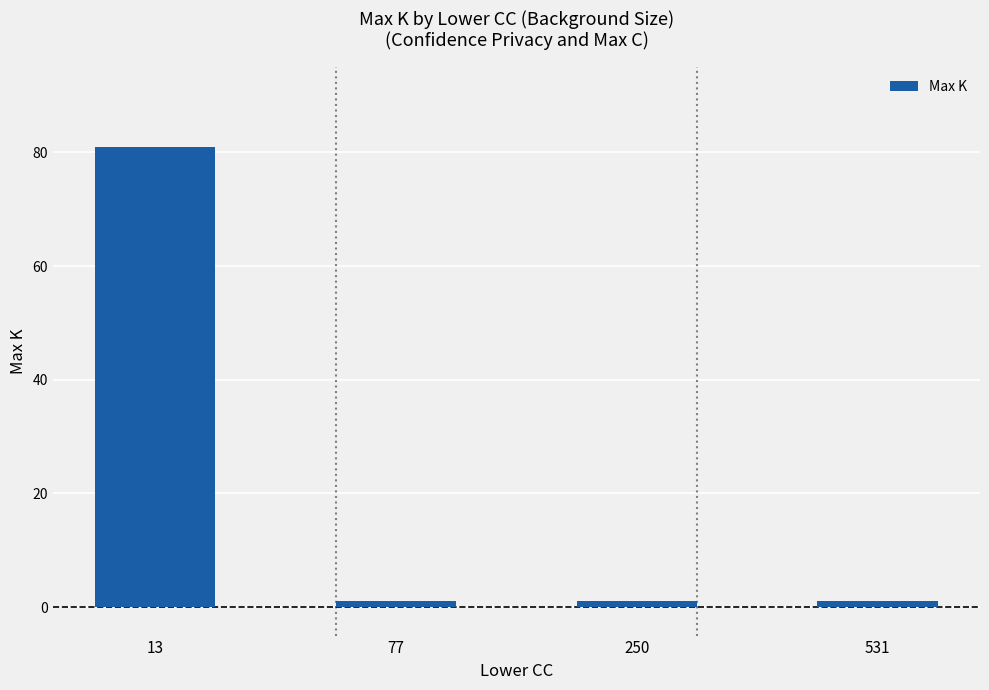

Is it true that the value at 13 is 81?

True